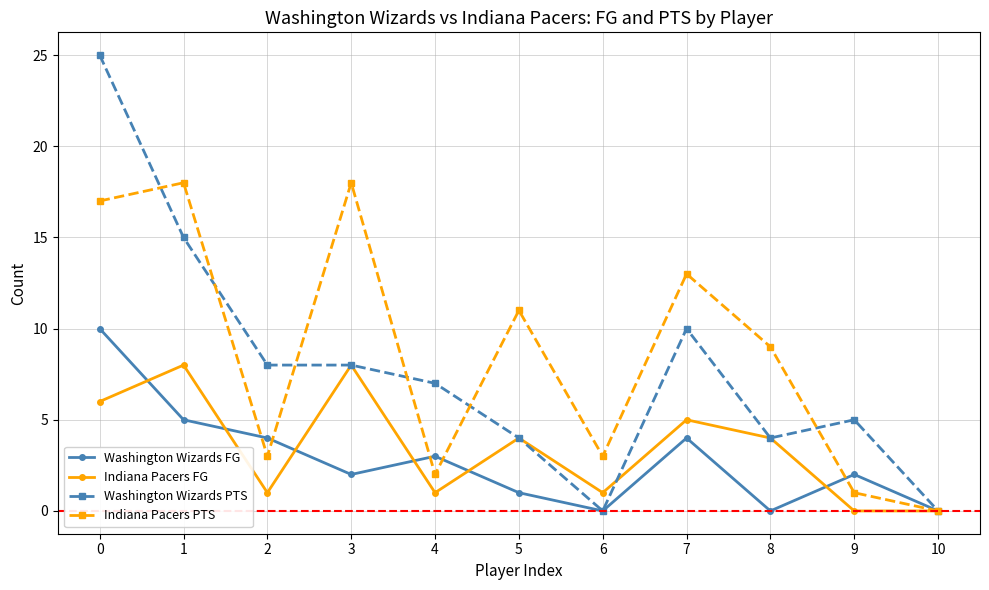

What is the sum of the Washington Wizards PTS values at 10 and 8?

4